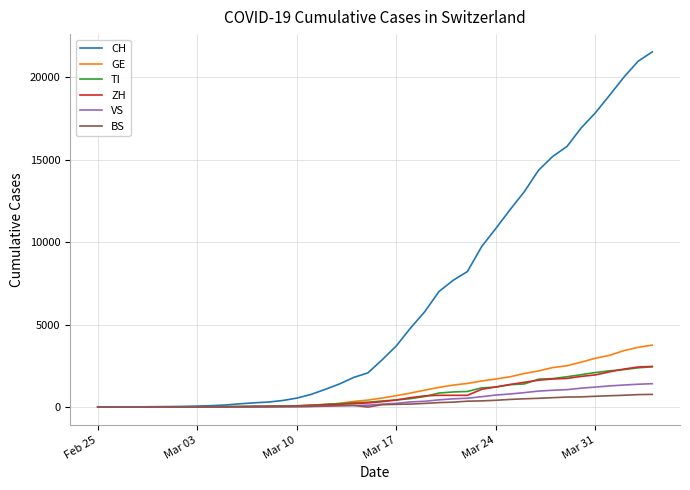

Which series has the largest total across all categories?

CH